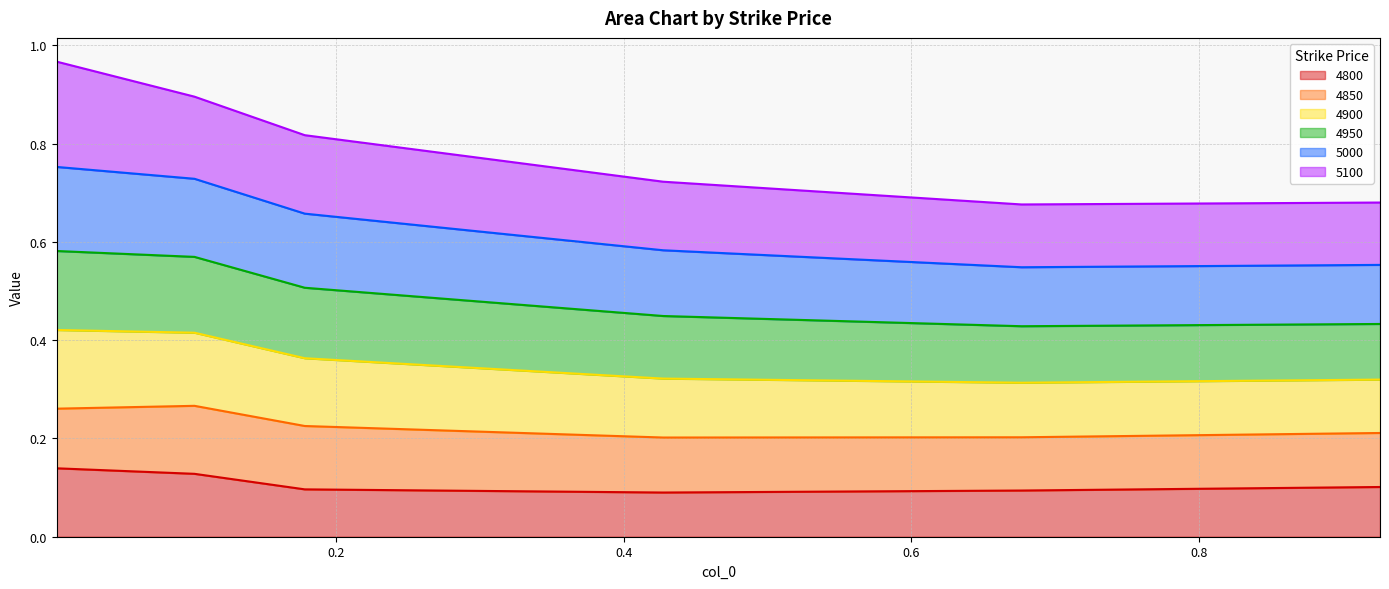

Where is the first local minimum for 4900?

0.6767123287671233